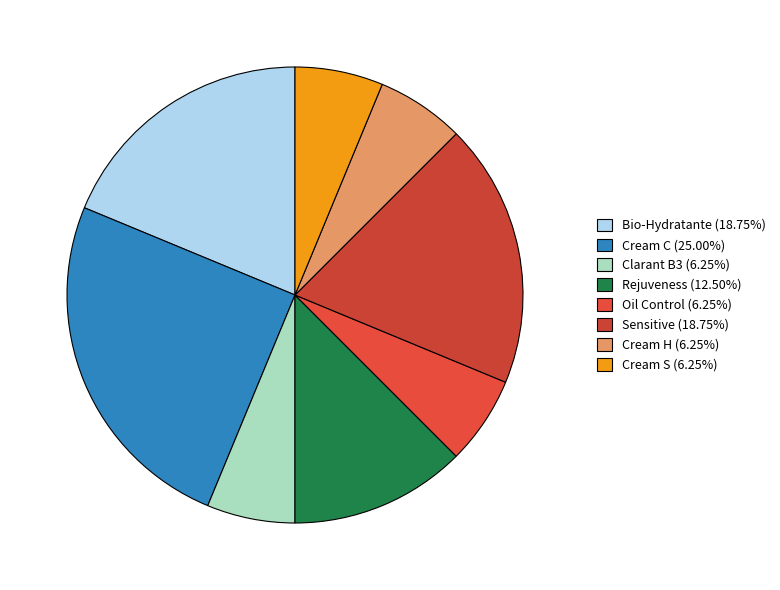

What percentage is the Sensitive slice, to the nearest percent?

19%